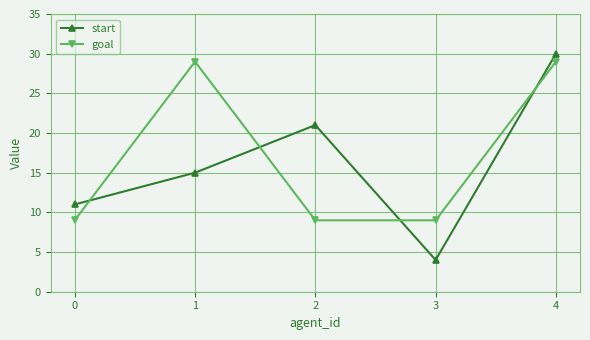

Does the chart have visible grid lines?

Yes